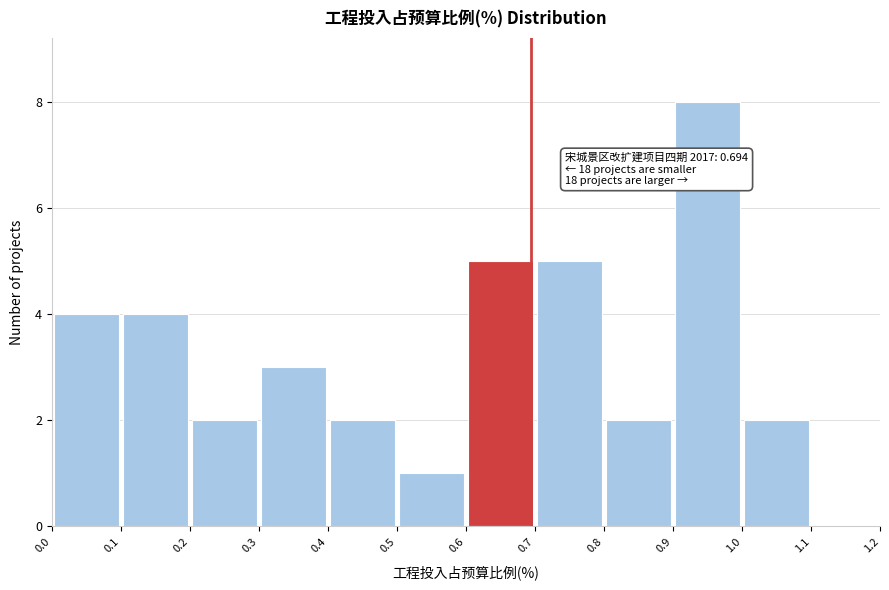

Which range on the x-axis has the tallest bar?

0.9 to 1.0